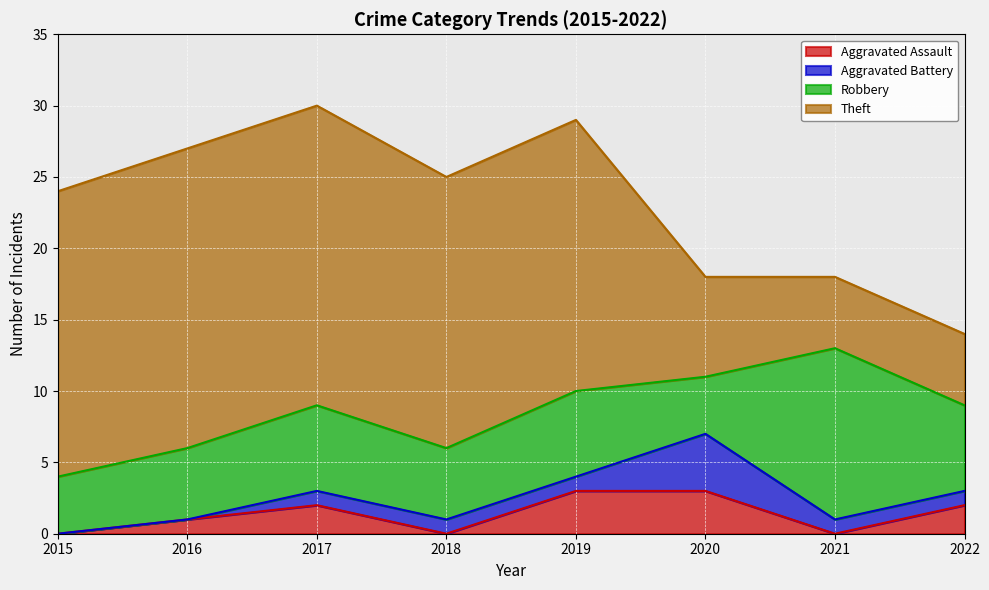

After their last crossing, which series has the higher values: Aggravated Assault or Aggravated Battery?

Aggravated Assault